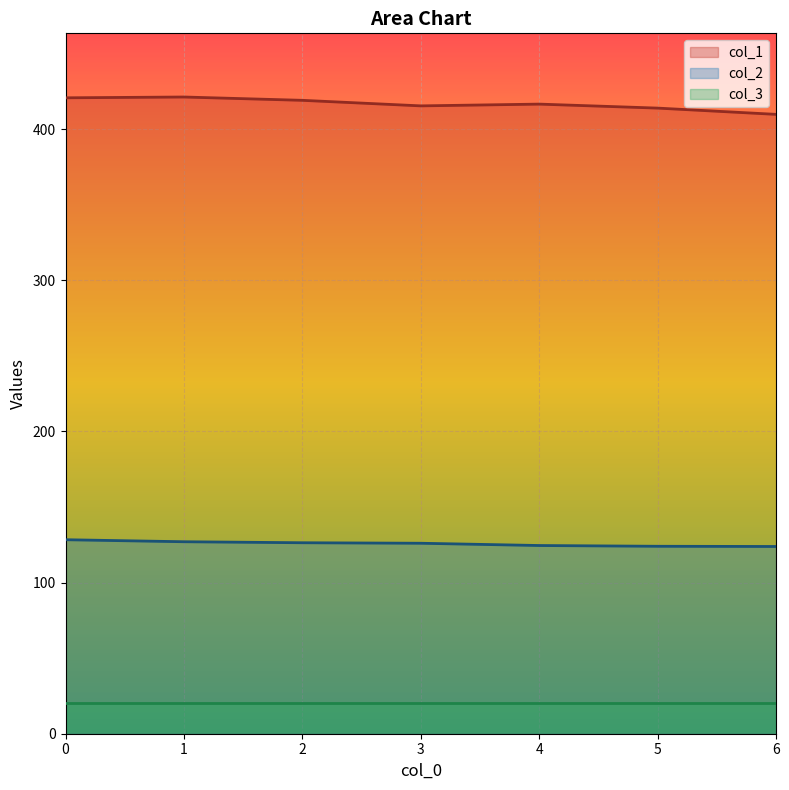

What is the difference between the col_2 values at 3 and 2?

0.3